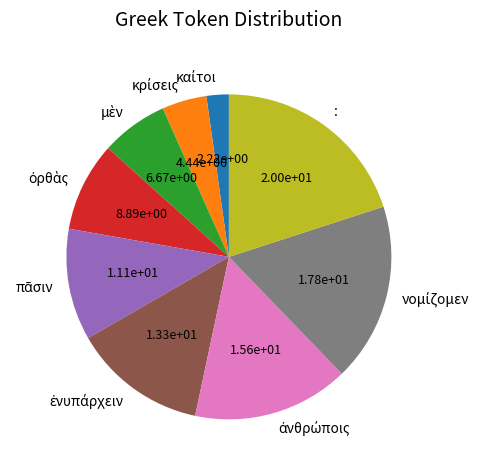

Is there any slice that represents more than half of the pie?

No